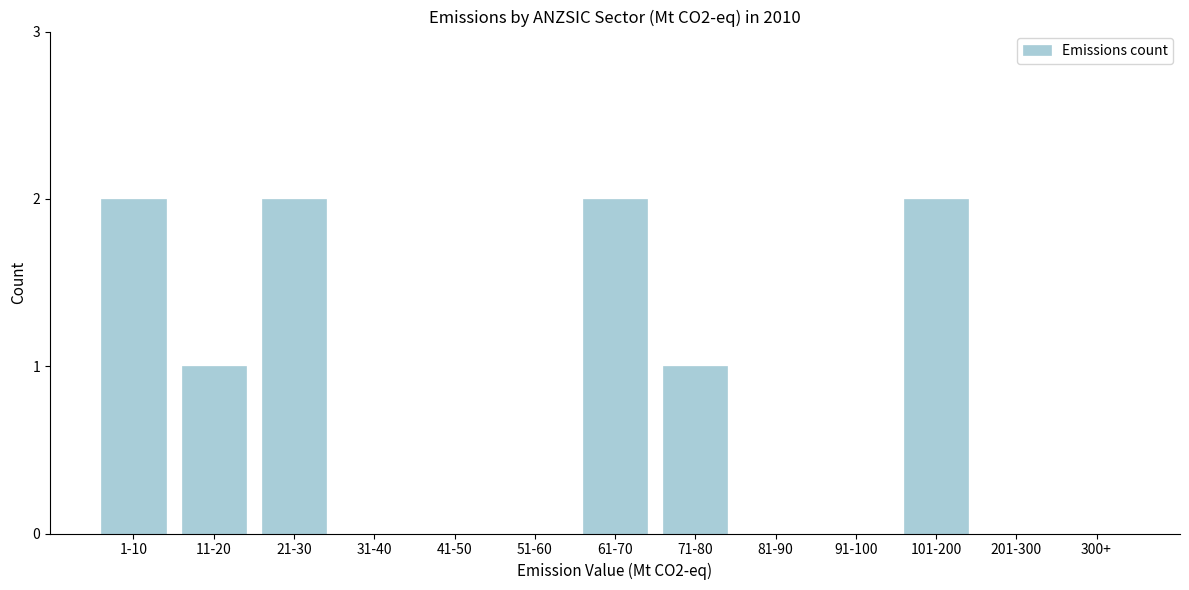

Reading left to right, transcribe all the data shown in this chart.

1-10=2	11-20=1	21-30=2	31-40=0	41-50=0	51-60=0	61-70=2	71-80=1	81-90=0	91-100=0	101-200=2	201-300=0	300+=0